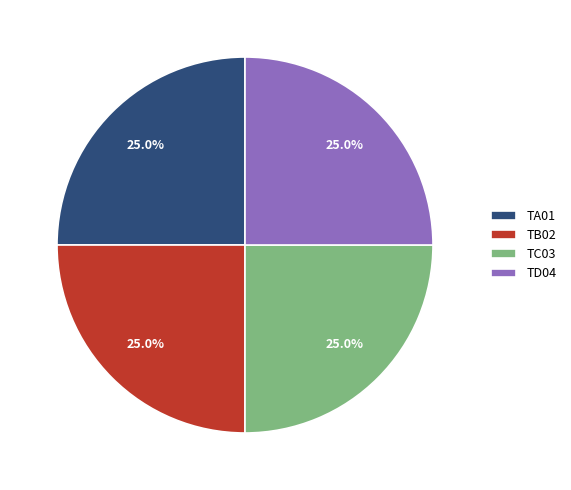

What percentage do TD04 and TA01 together represent?

50.0%